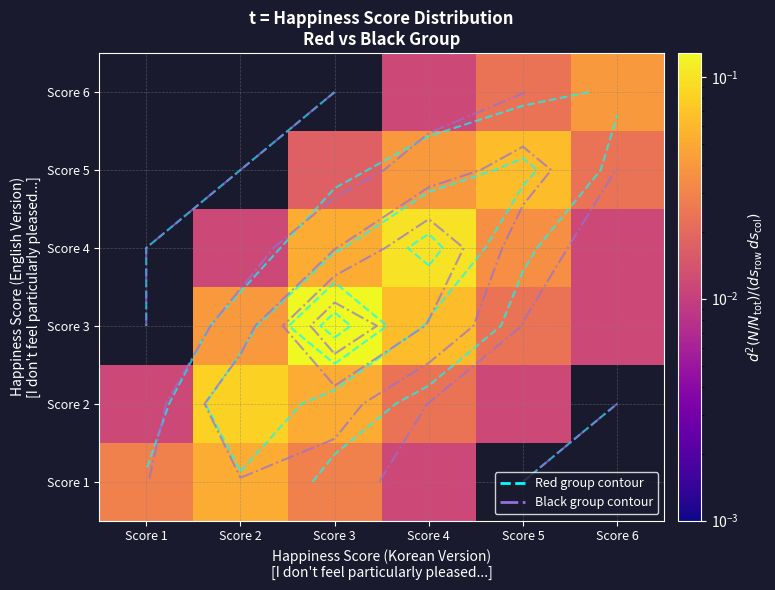

Read the Score 5 value at Score 5.

0.1